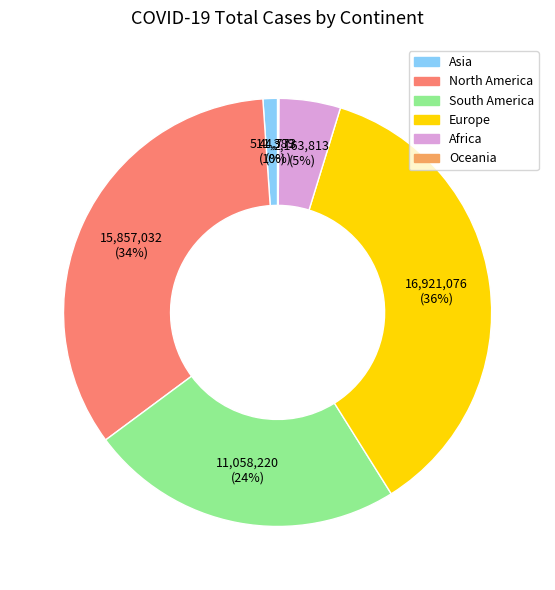

True or false: South America accounts for 10% of the total.

False